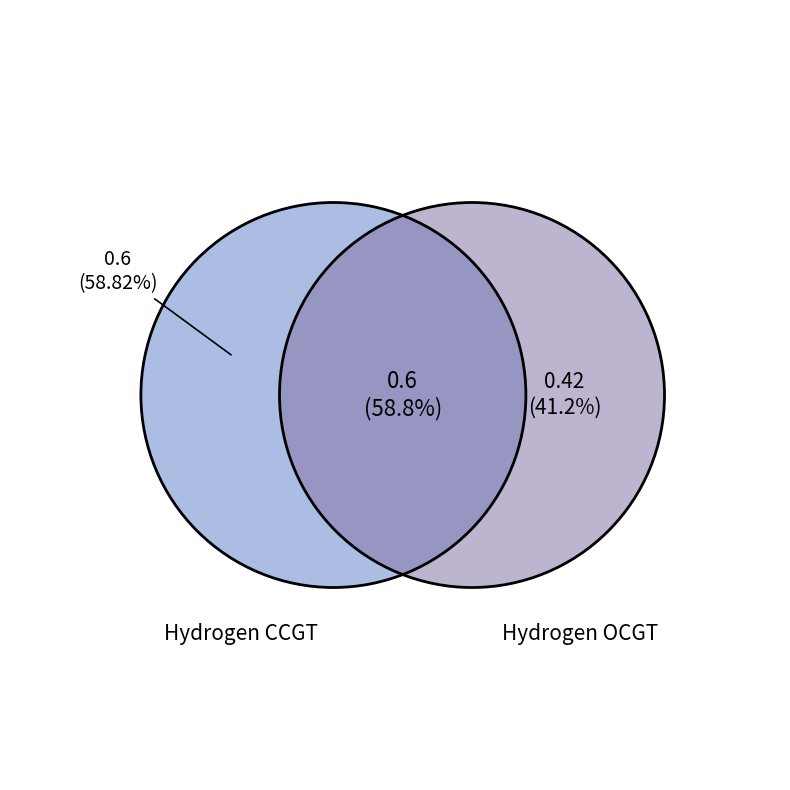

What is the largest slice in the pie chart?

Hydrogen CCGT